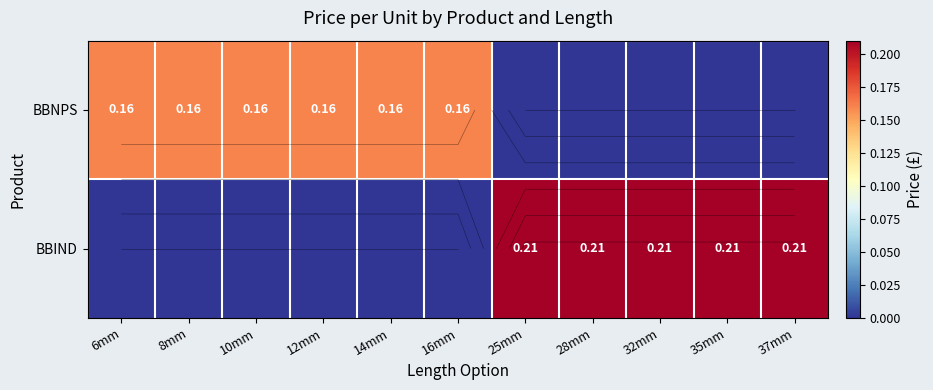

List the labels in order of BBNPS value, largest first.

6mm, 8mm, 10mm, 12mm, 14mm, 16mm, 25mm, 28mm, 32mm, 35mm, 37mm